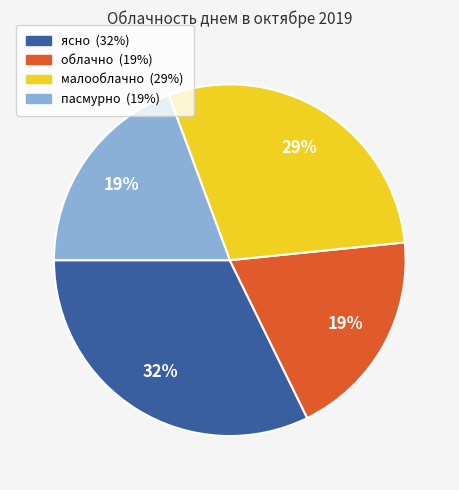

To the nearest percent, what portion does малооблачно represent?

29%